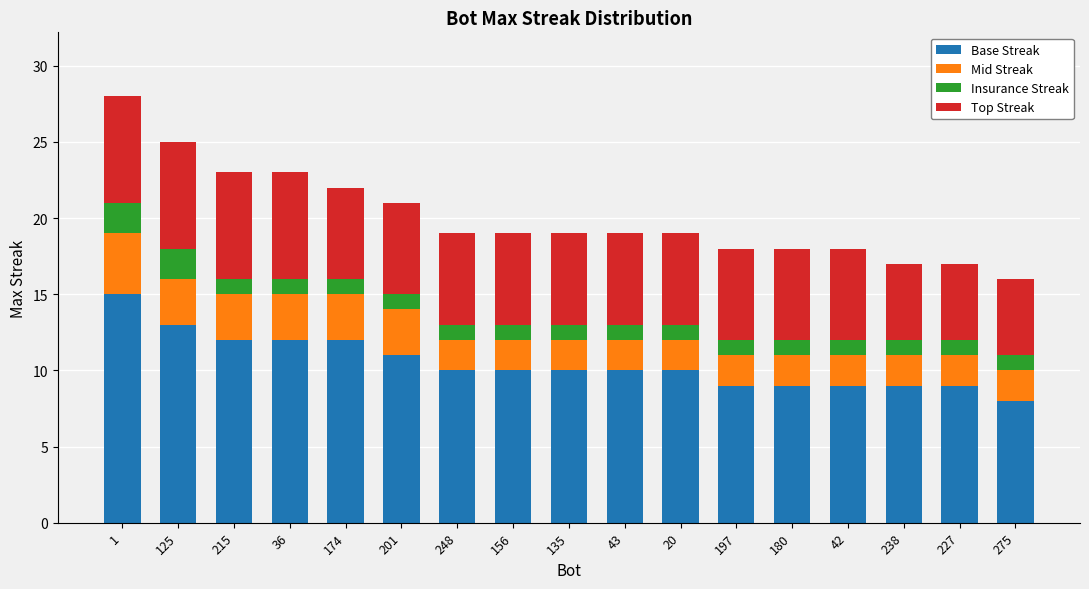

At which label does Base Streak reach its minimum?

275